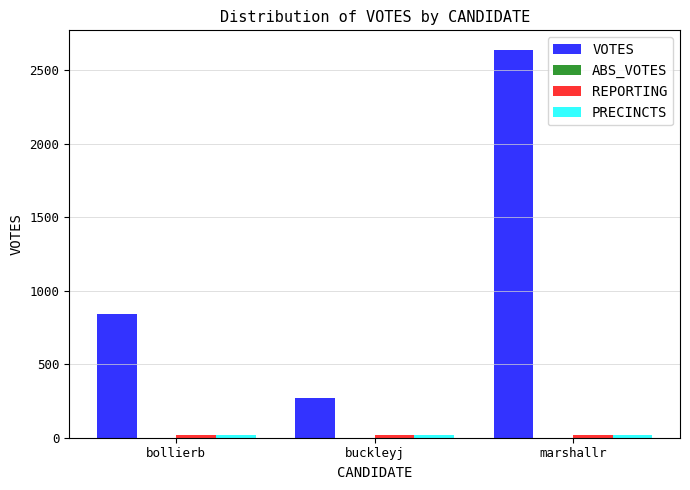

What is the label of the 2nd bar from the right?

buckleyj